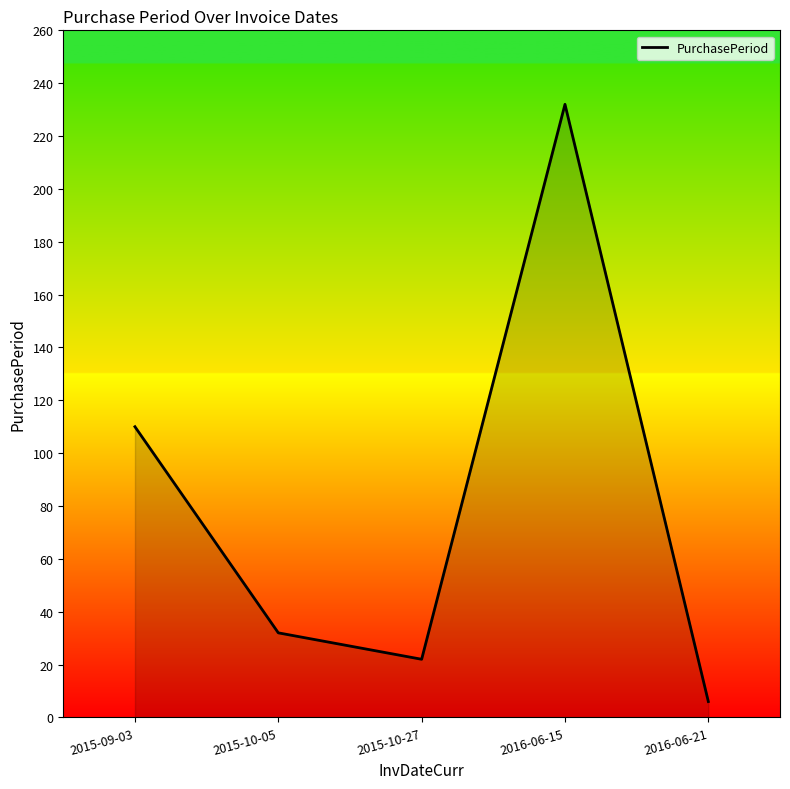

How many lines are shown in the chart?

1